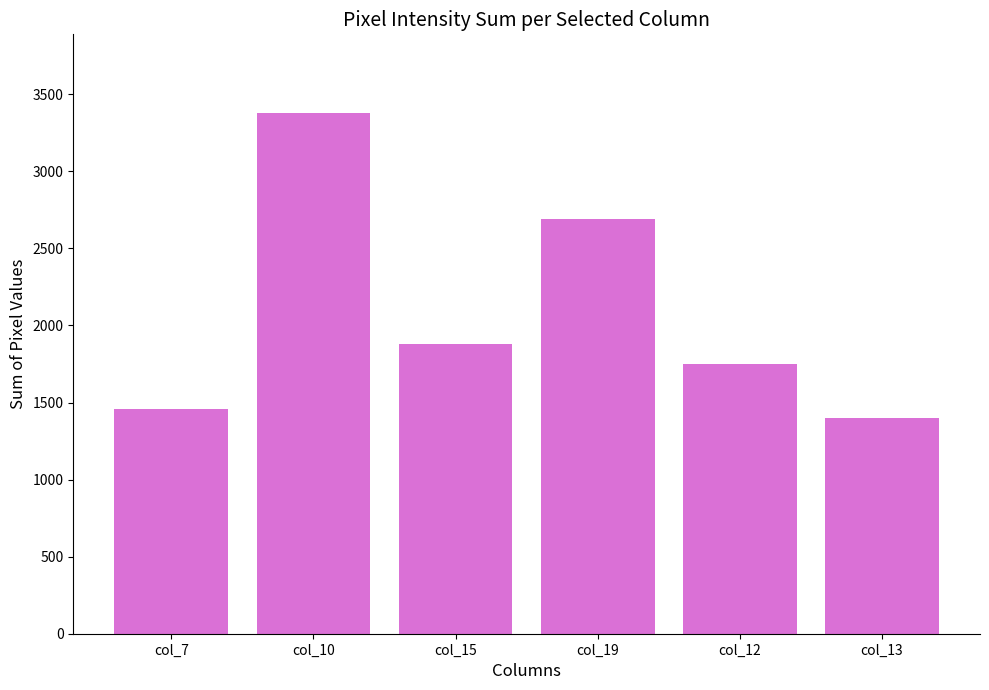

What is the change in value from col_7 to col_13?

-60